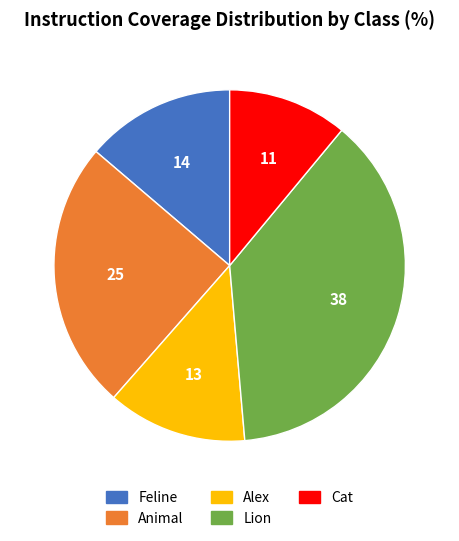

Is it true that Alex is 13% of the pie?

True